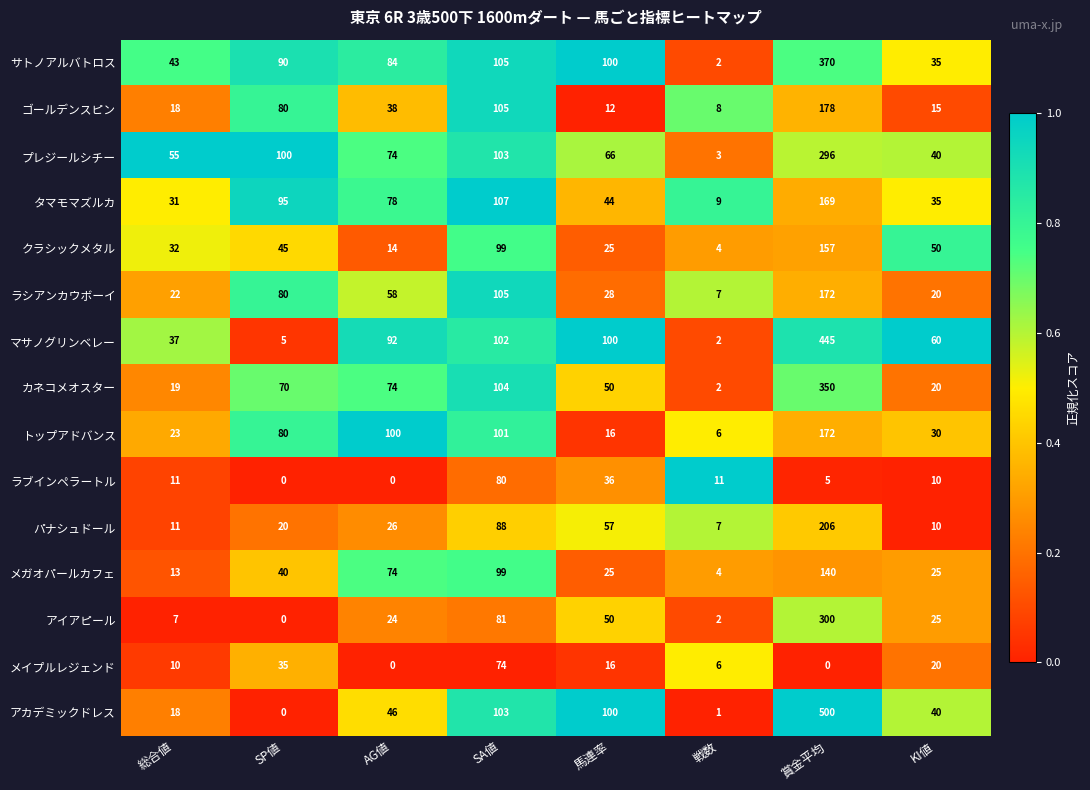

What is the total value across all series at 戦数?

74